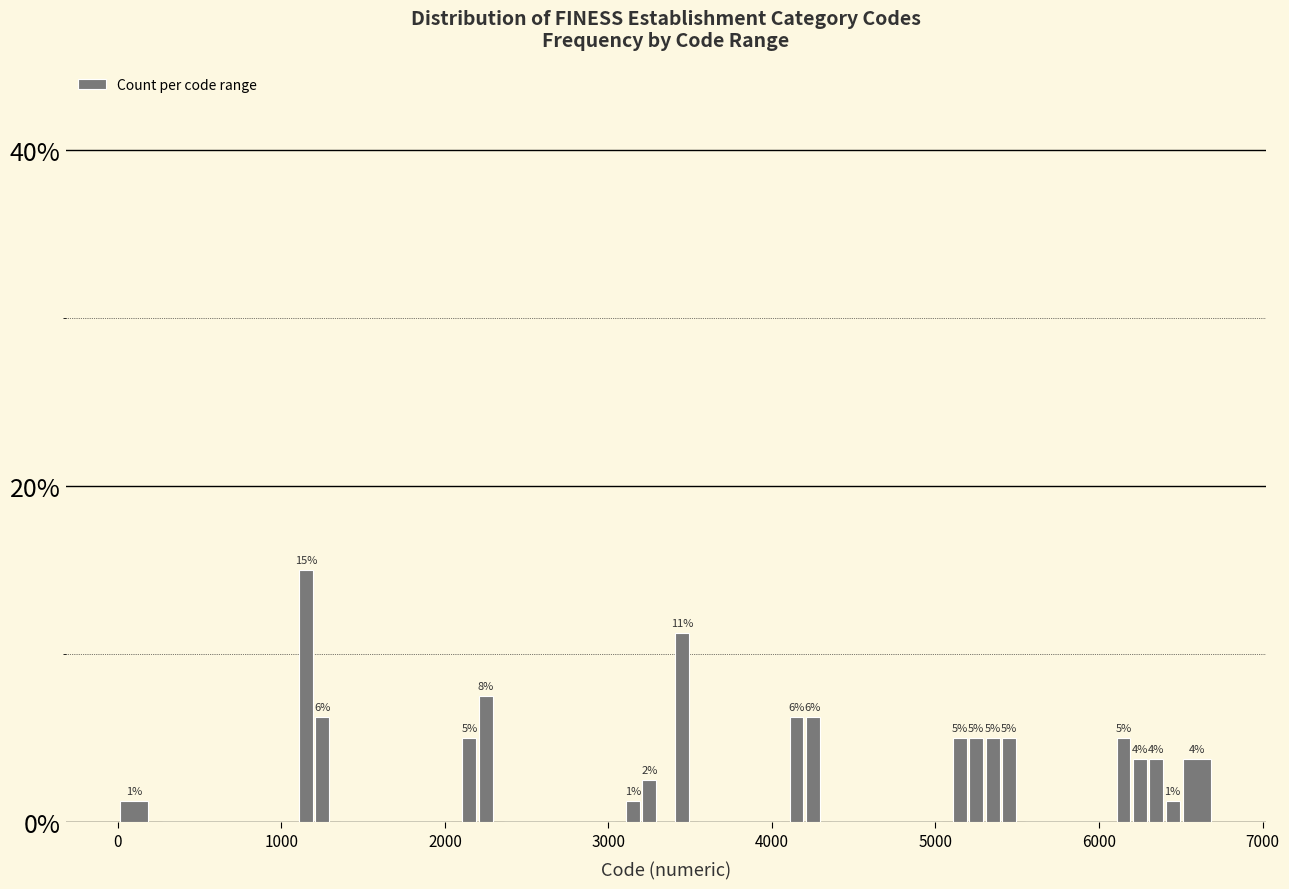

Read against the x-axis, roughly where is the centre of the tallest bar?

1200